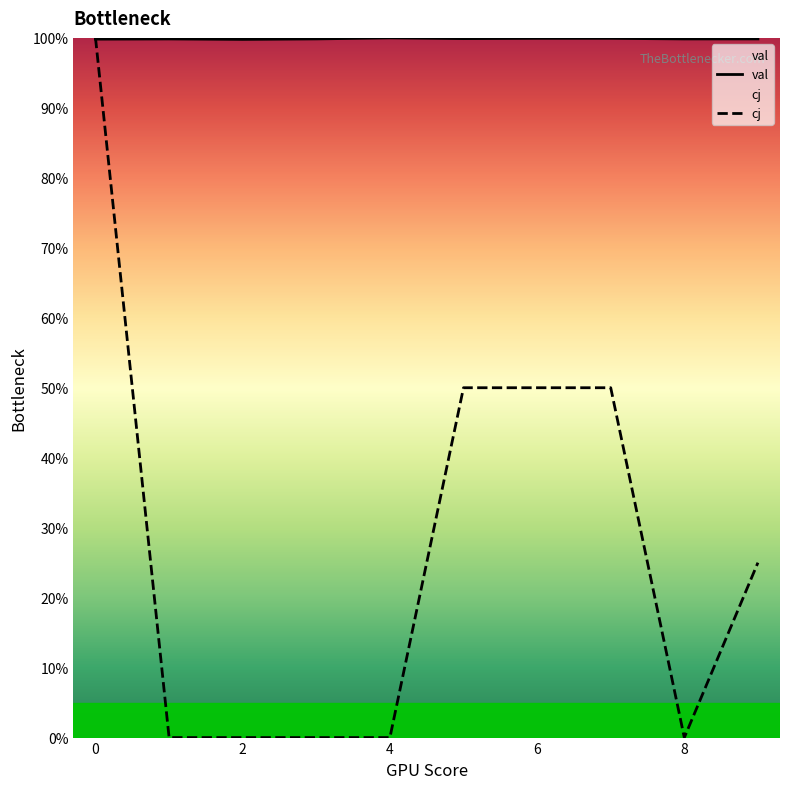

What is the average value of the cj series?

0.3